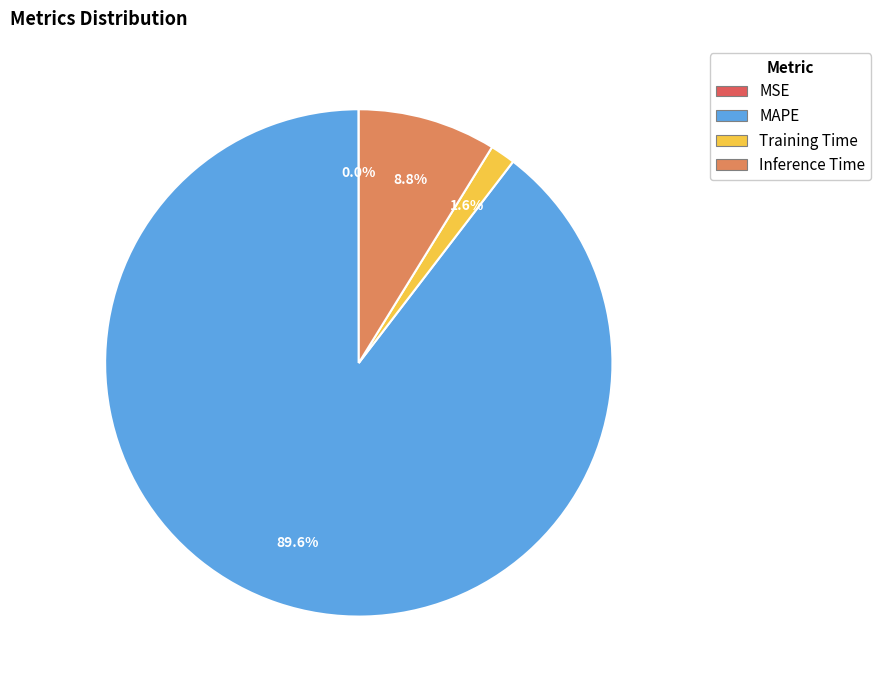

Is it true that Inference Time is 1% of the pie?

False